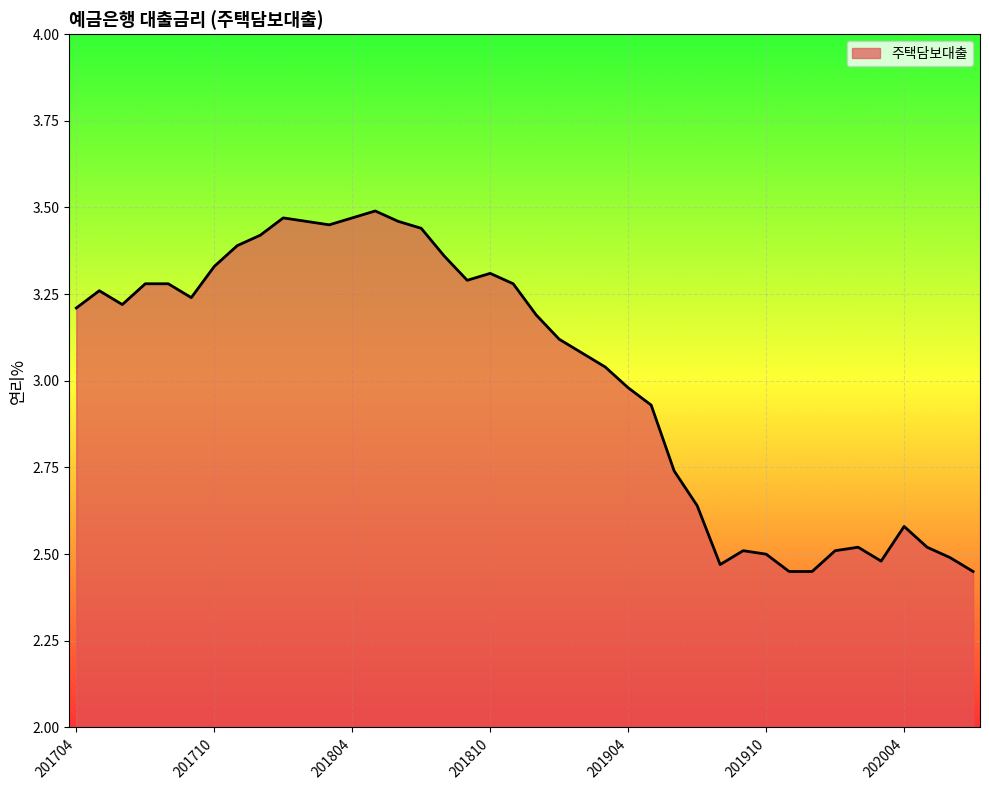

What is the difference between the maximum and minimum values?

1.0